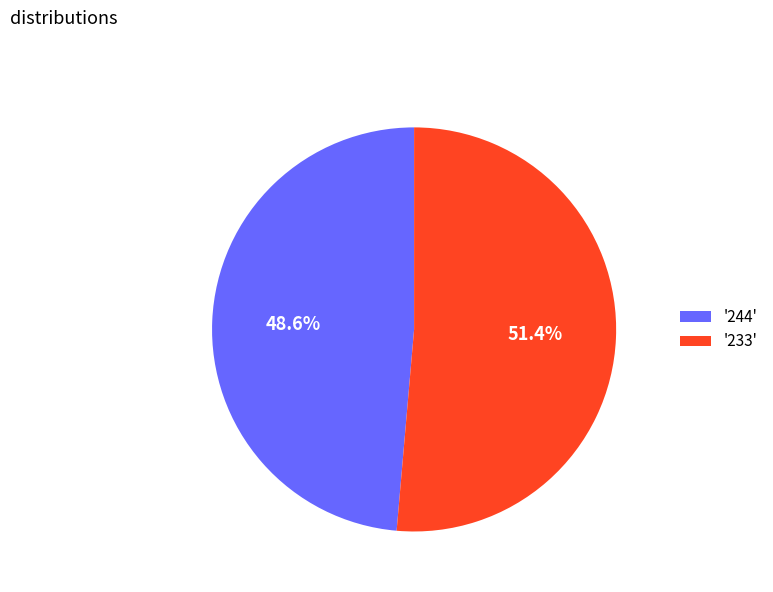

Which slice is the smallest?

'244'